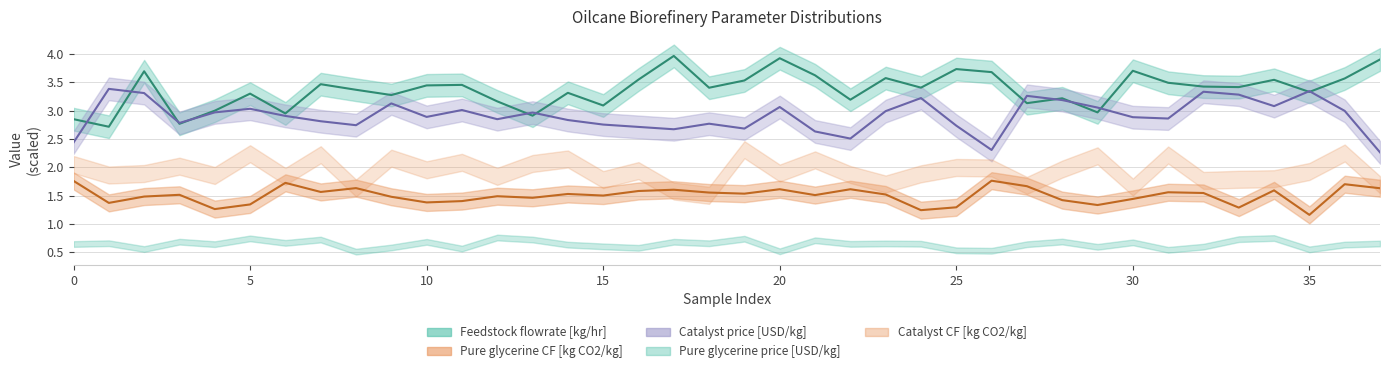

Which series changed the most between 29 and 36?

Feedstock flowrate [kg/hr]